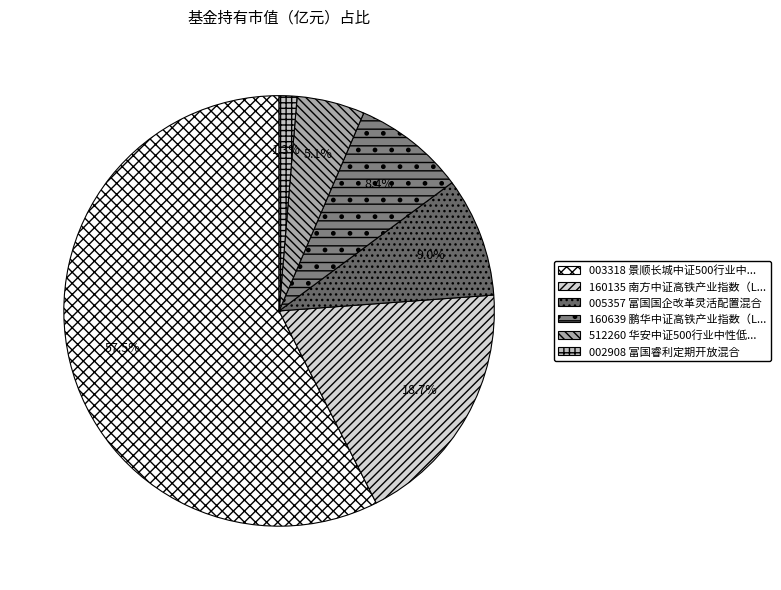

How many slices are in this pie chart?

6